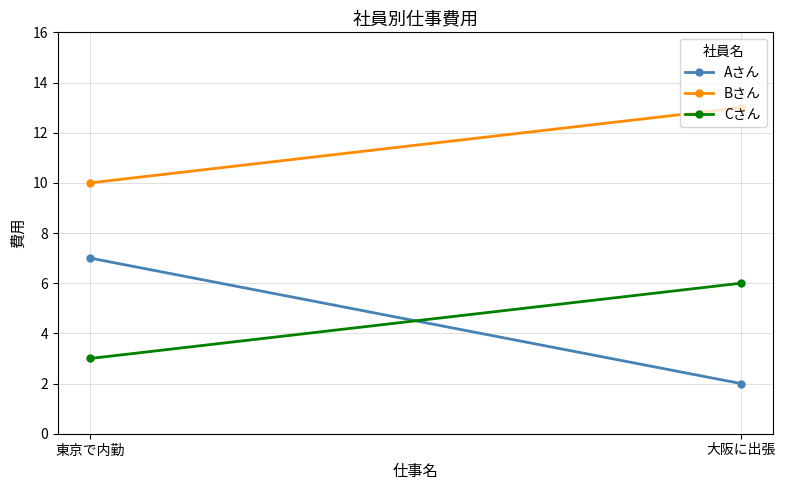

The value of Aさん at 東京で内勤 is 12. True or false?

False